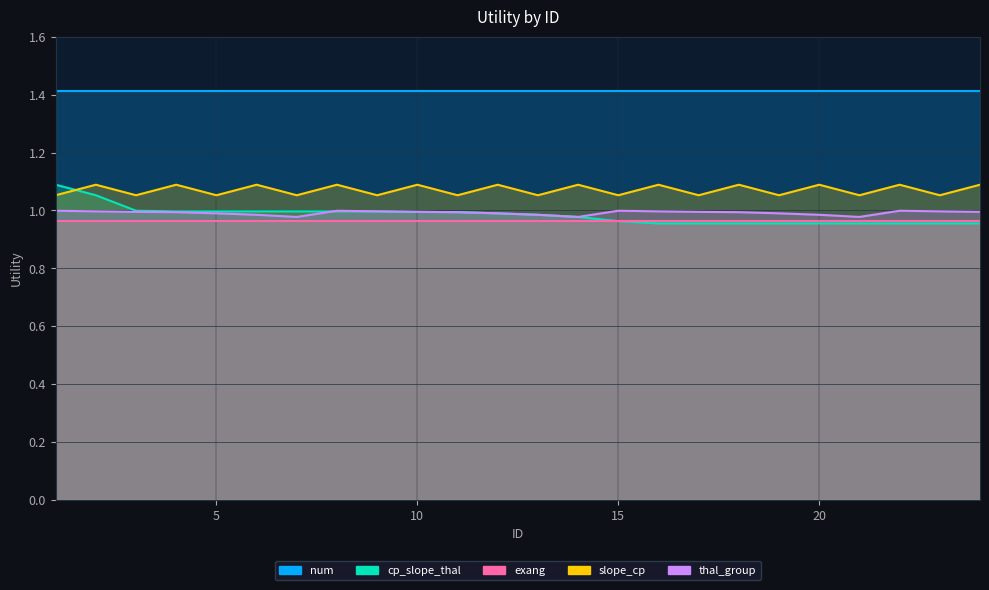

Rank the categories by thal_group value from lowest to highest.

7, 14, 21, 6, 13, 20, 5, 12, 19, 4, 11, 18, 3, 10, 17, 24, 2, 9, 16, 23, 1, 8, 15, 22